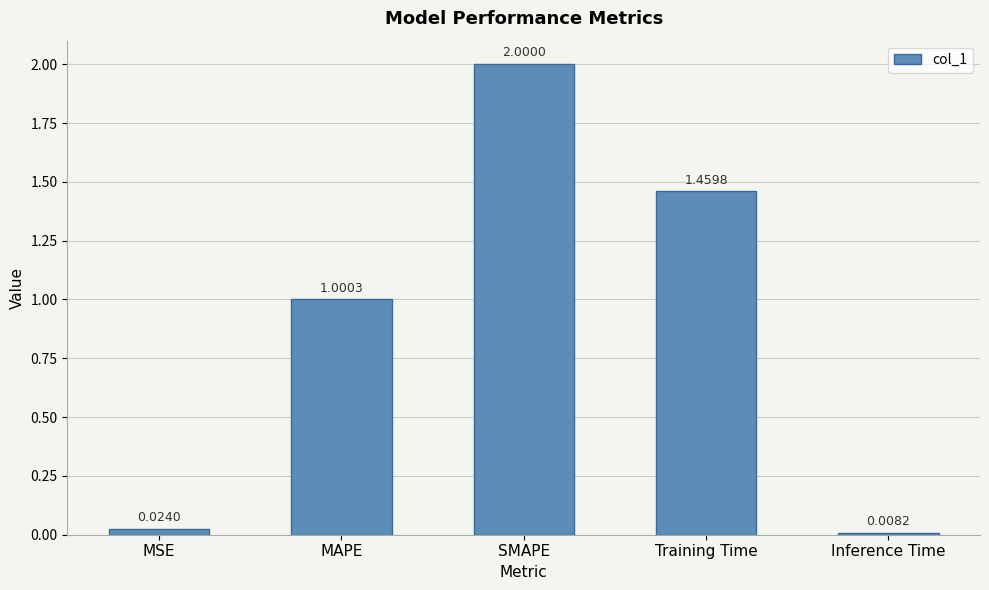

How many data points are above 1?

3